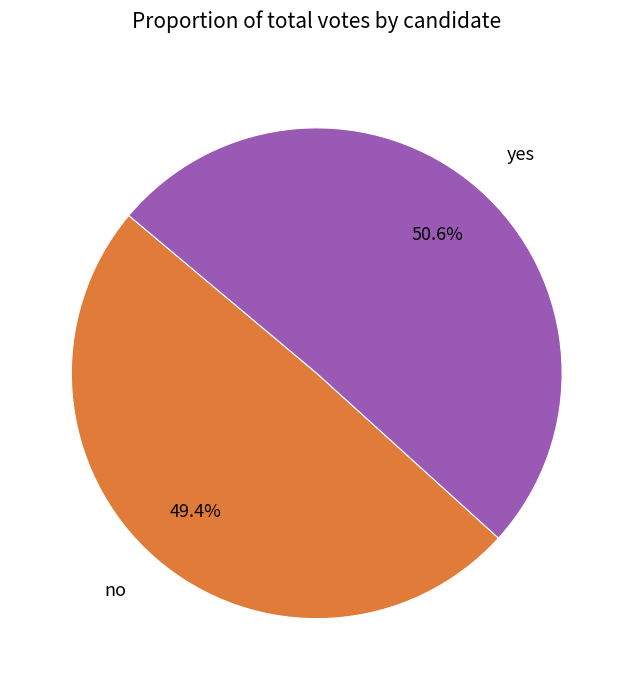

The no slice represents 42% of the pie. True or false?

False